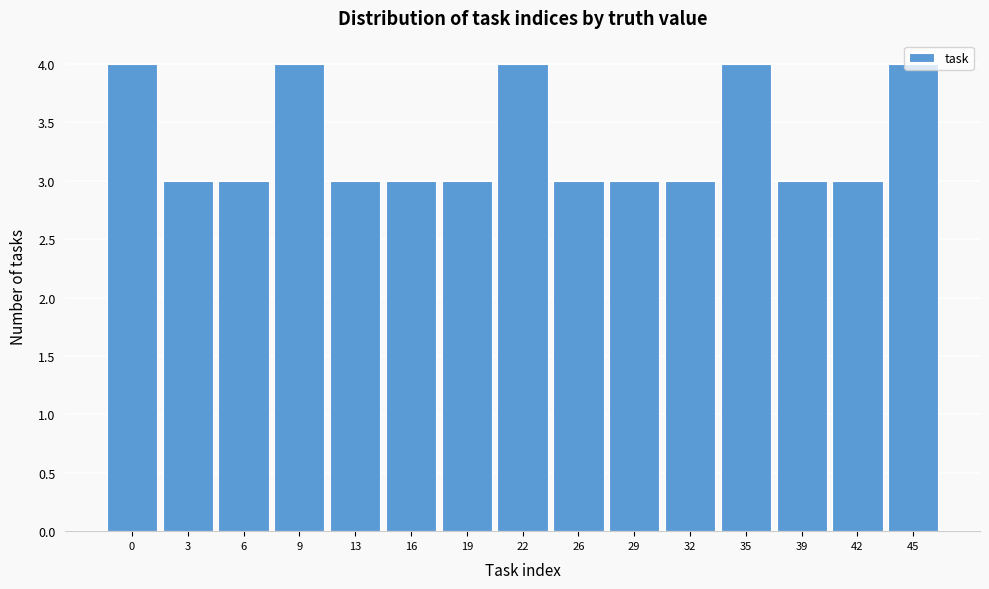

What is the sum of the values at 22 and 6?

7